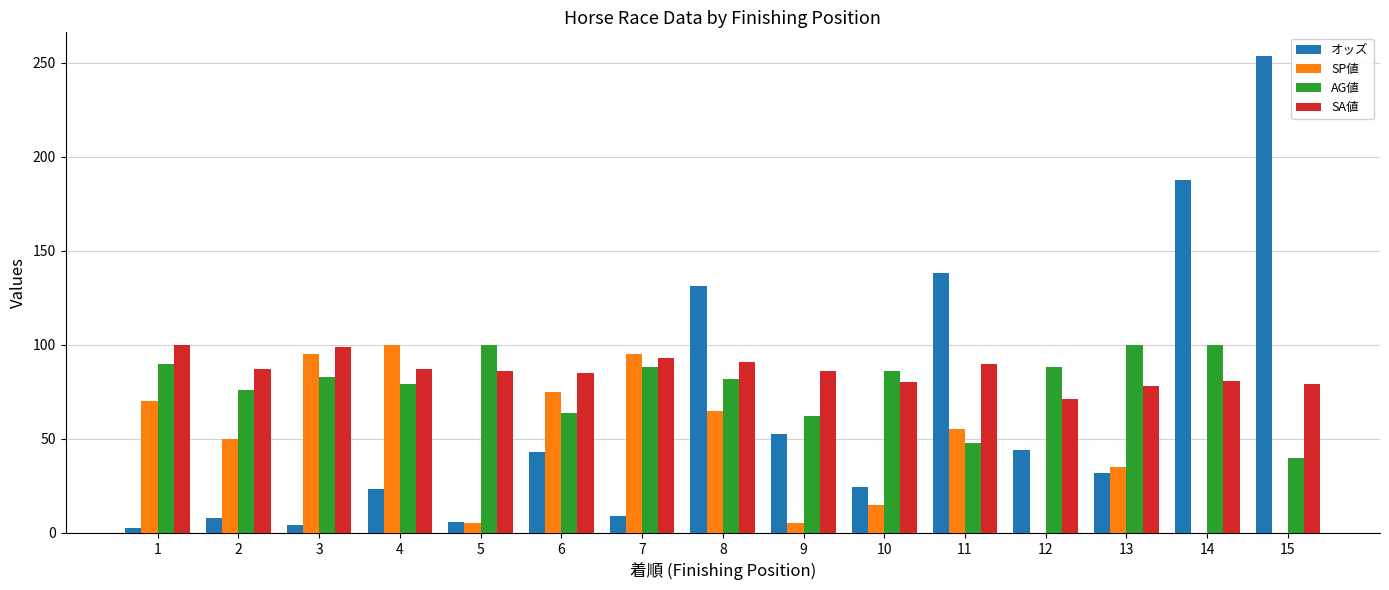

What is the sum of all オッズ values?

960.7